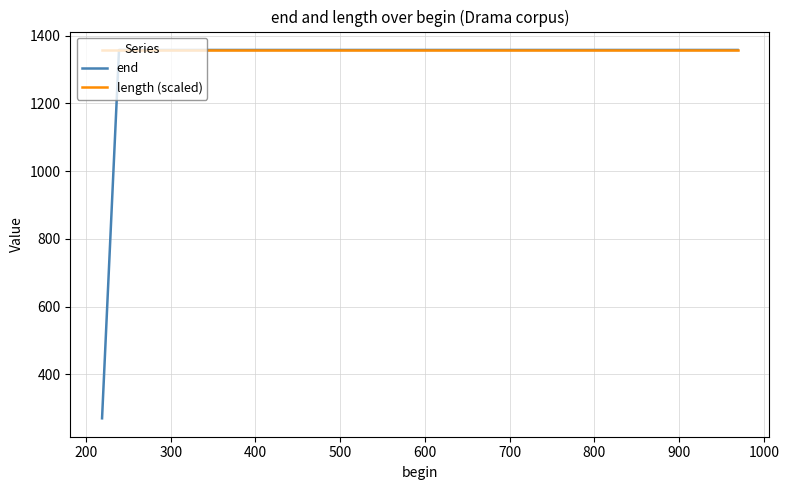

Which series has the widest spread of values?

end